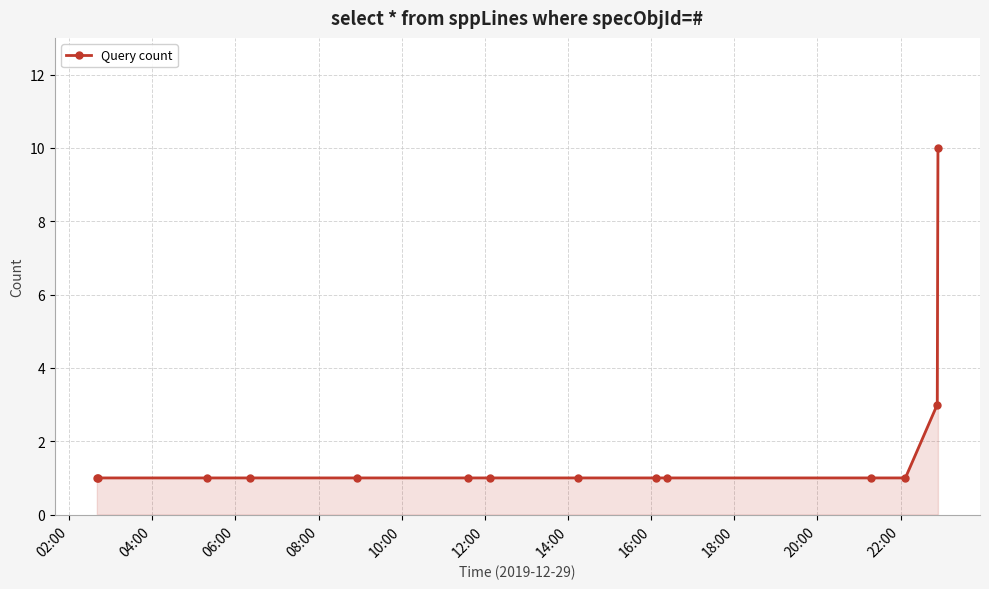

What is the value of the 9th point from the left?

1